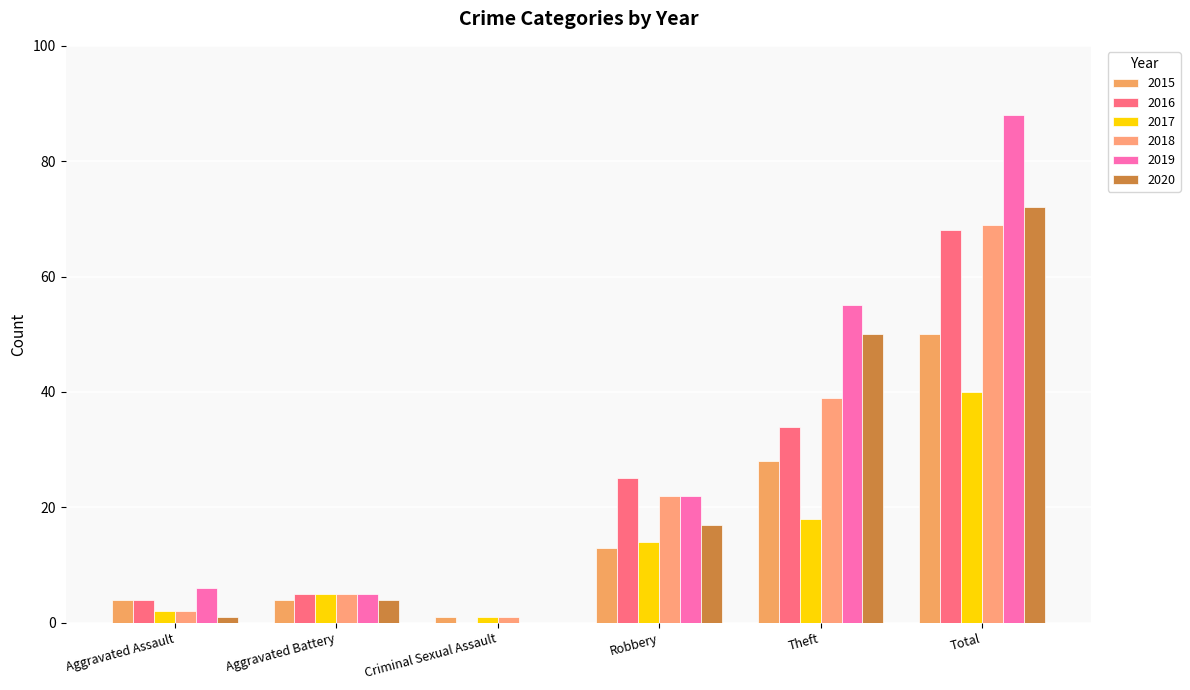

Are the bars grouped side by side (vs. stacked)?

Yes